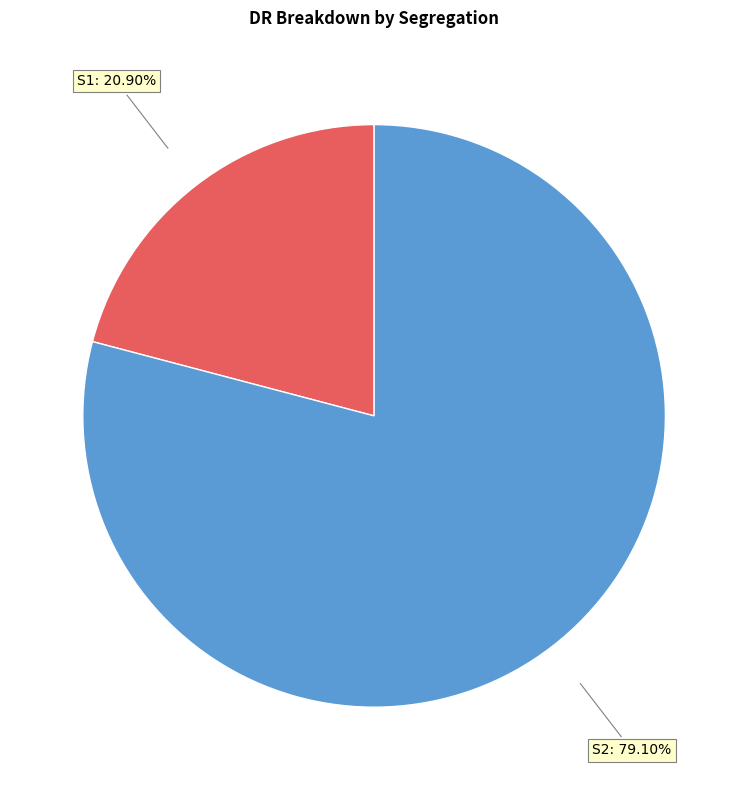

Is there a majority slice in this chart?

Yes